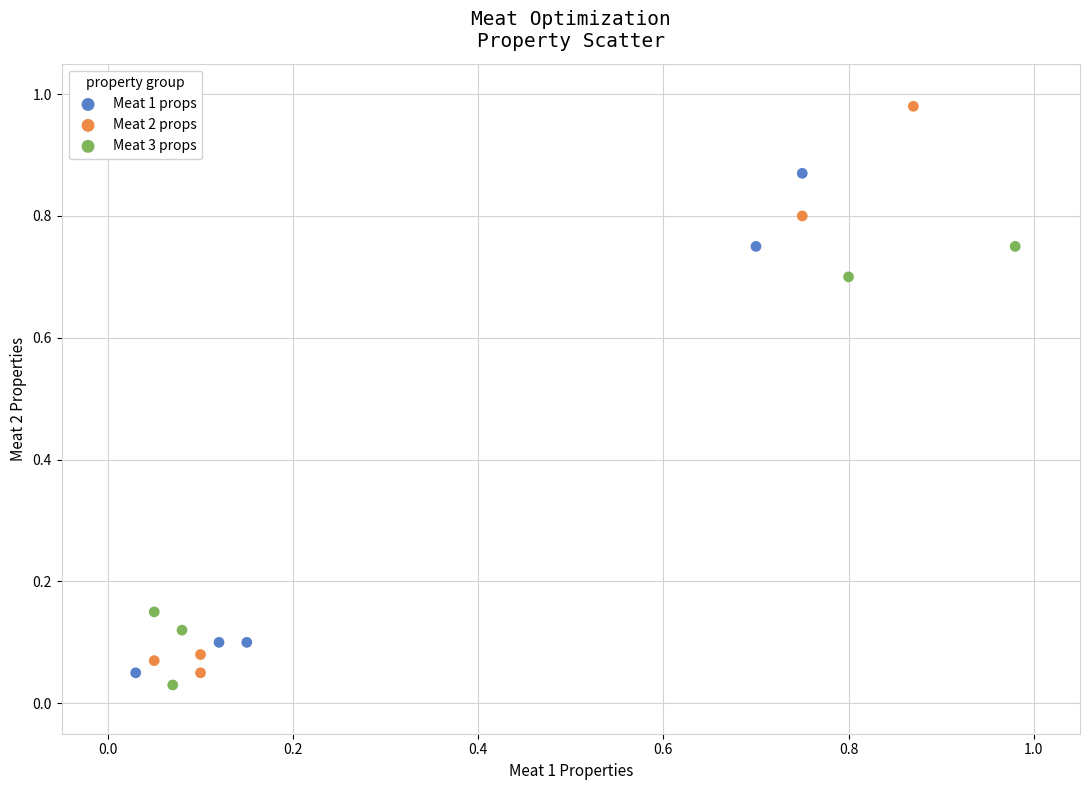

What are all the series names shown in the legend?

Meat 1 props, Meat 2 props, Meat 3 props